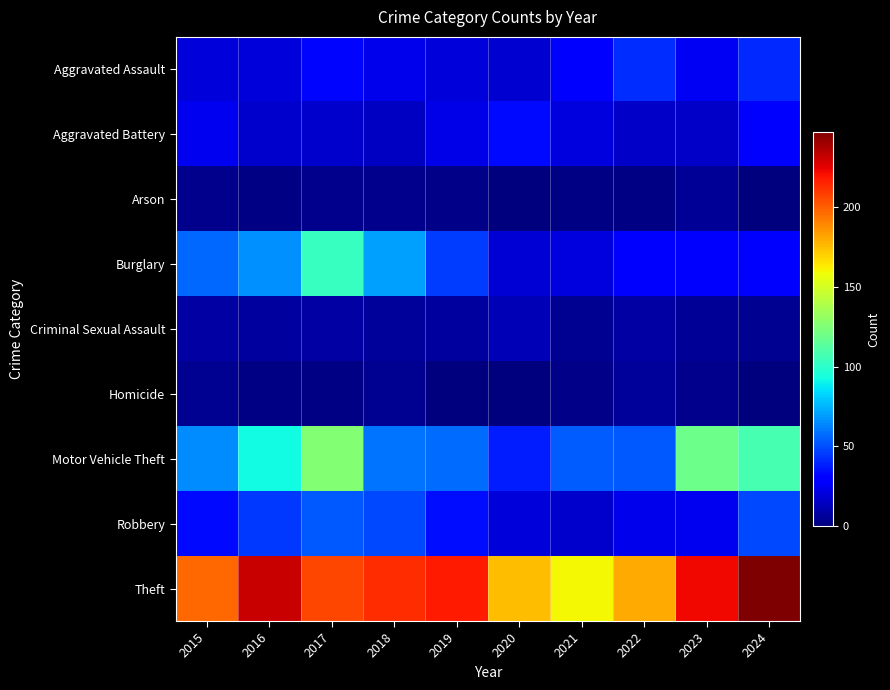

List the series in order of their peak value, lowest first.

Arson, Homicide, Criminal Sexual Assault, Aggravated Battery, Aggravated Assault, Robbery, Burglary, Motor Vehicle Theft, Theft